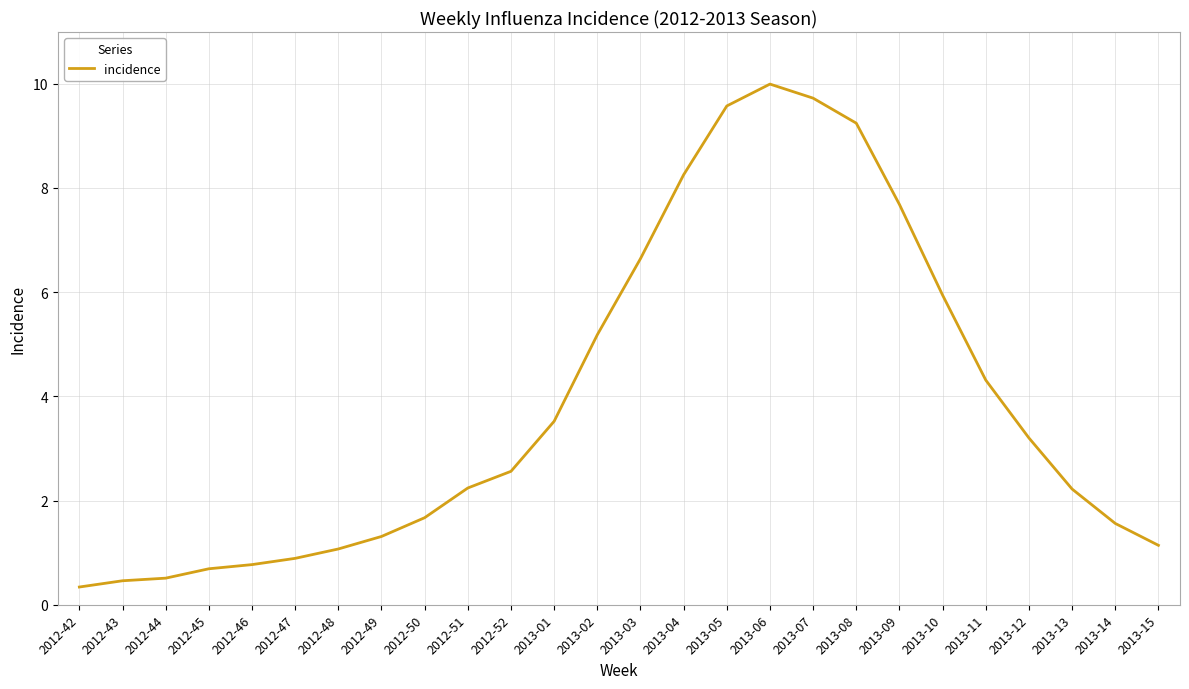

What position from the left is 2012-51?

10